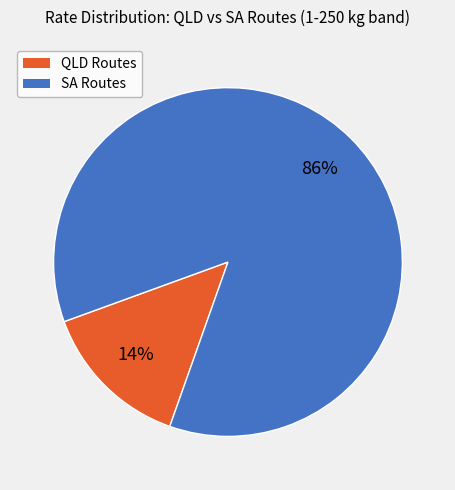

Does any single category account for the majority?

Yes